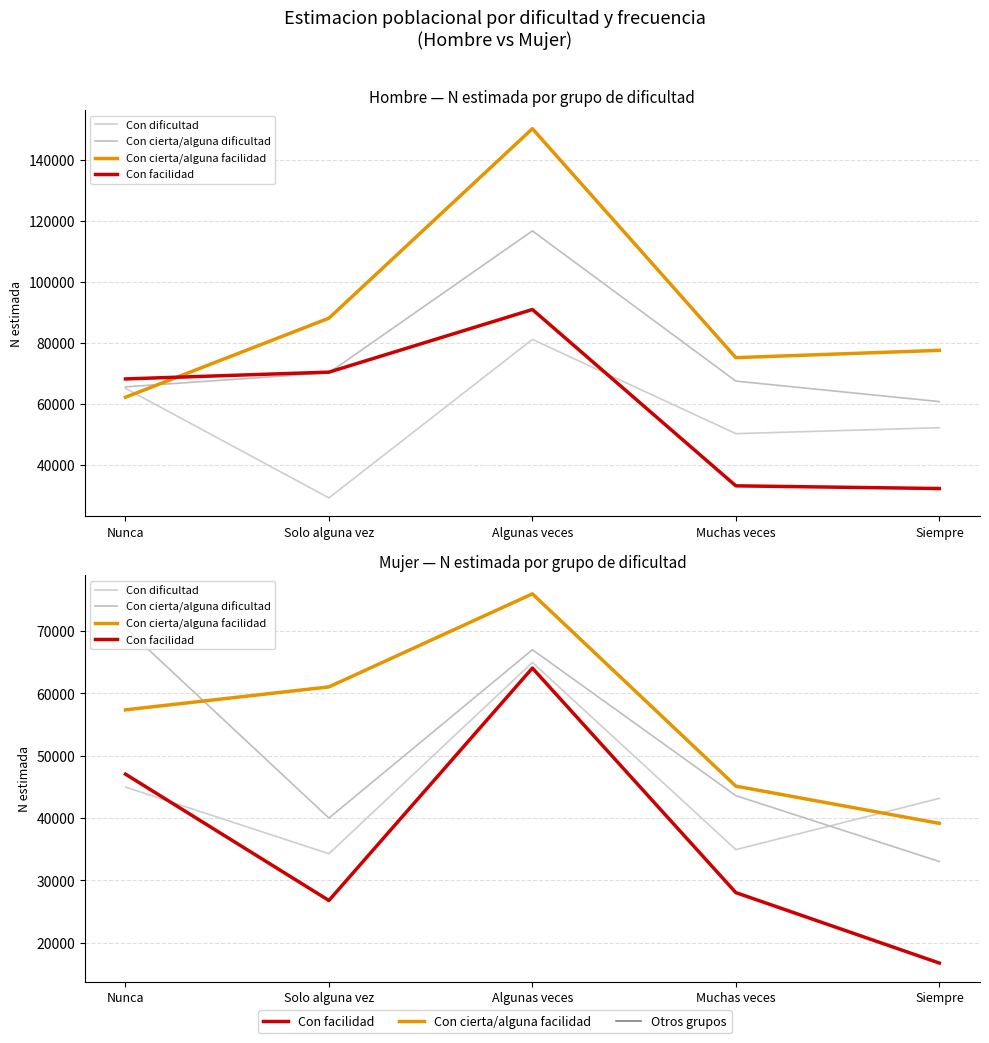

How many interior local peaks does the Con facilidad series have?

1